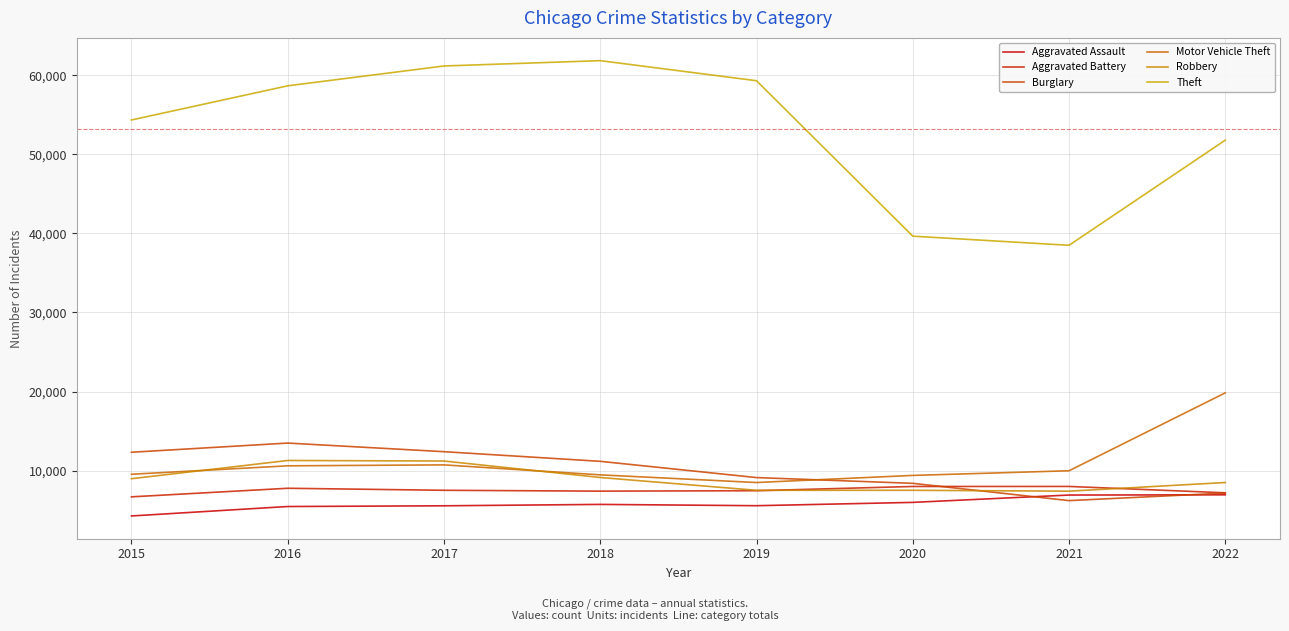

True or false: Motor Vehicle Theft and Robbery cross at least once.

True